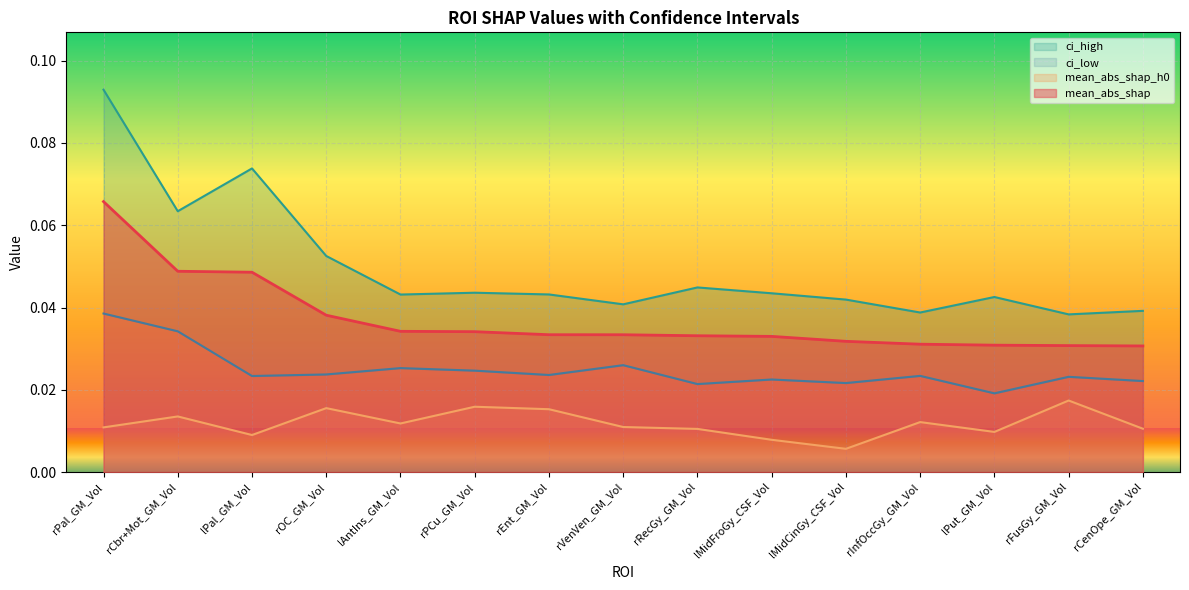

What is the label of the 14th point from the left?

rFusGy_GM_Vol